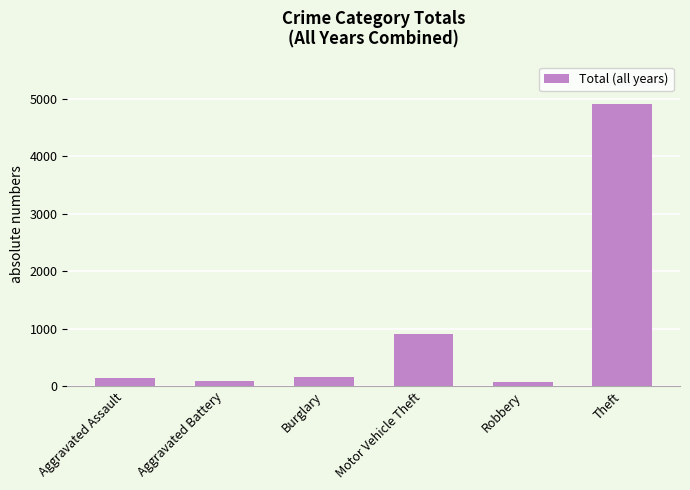

At which category does the chart reach its peak across all series?

Theft